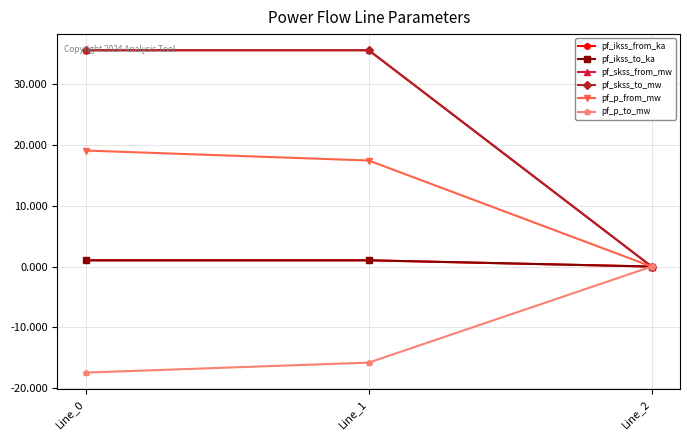

Does the chart have visible grid lines?

Yes